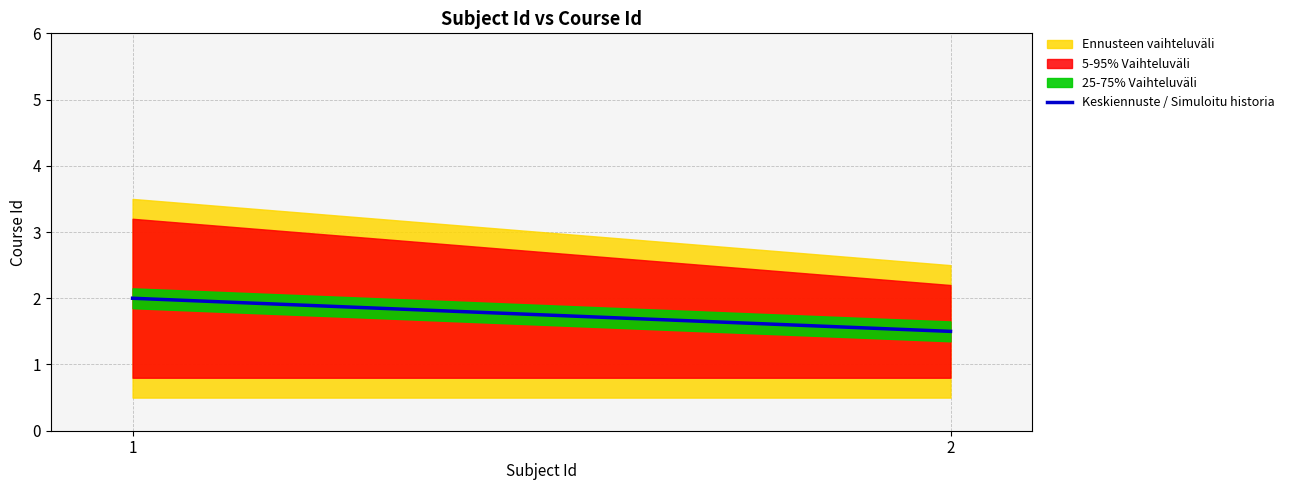

The value at 2 is 1.5. True or false?

True